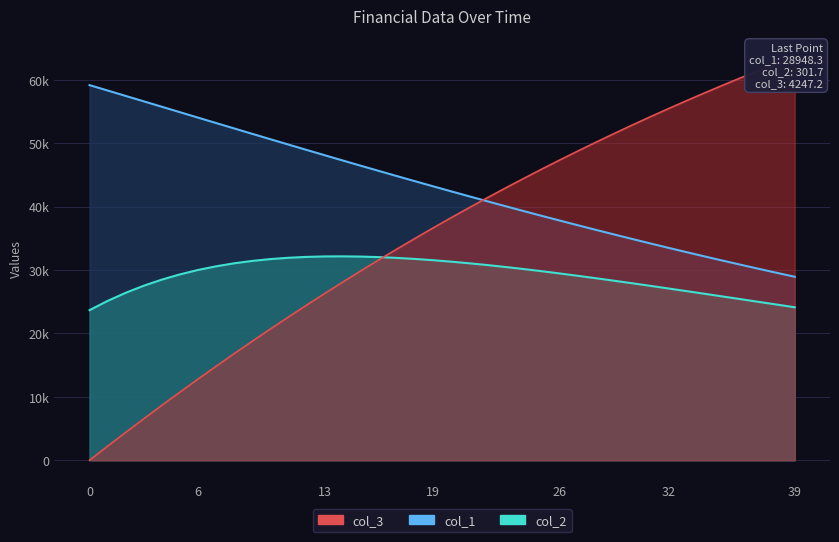

Reading left to right, extract all data points from this chart.

col_1: 59174.2	58322.8	57469.3	56614.4	55758.7	54902.7	54047.3	53192.7	52340.1	51489.3	50641.3	49796.6	48955.8	48119.1	47287.1	46460.5	45639.4	44824.2	44015.5	43213.6	42418.7	41631.1	40851.3	40079.3	39315.4	38560.0	37813.0	37074.7	36345.3	35625.2	34914.5	34212.8	33520.6	32838.1	32165.4	31502.3	30848.9	30205.4	29571.8	28948.3
col_2: 23680.0	25140.0	26421.0	27537.5	28501.2	29322.3	30020.0	30595.6	31073.0	31446.7	31733.7	31942.2	32081.8	32152.9	32166.5	32130.8	32047.1	31919.3	31755.4	31558.8	31328.6	31071.8	30792.5	30488.5	30165.4	29826.1	29469.6	29098.7	28716.6	28325.7	27927.6	27519.4	27105.5	26687.8	26267.8	25844.6	25417.9	24990.5	24563.5	24137.8
col_3: 15.0	2226.2	4406.2	6554.8	8671.8	10757.2	12810.9	14833.0	16823.3	18782.0	20709.1	22604.6	24468.5	26301.3	28102.8	29873.1	31612.6	33321.4	34999.7	36647.7	38265.8	39854.1	41412.8	42942.5	44443.2	45915.2	47359.1	48775.1	50163.3	51524.2	52858.1	54165.4	55446.5	56701.5	57931.0	59135.2	60314.6	61469.6	62600.4	63707.4